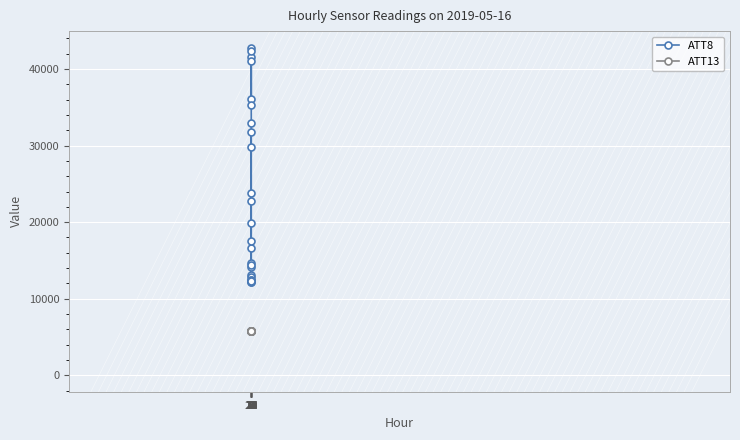

Rank the series by their average value, from lowest to highest.

ATT13, ATT8